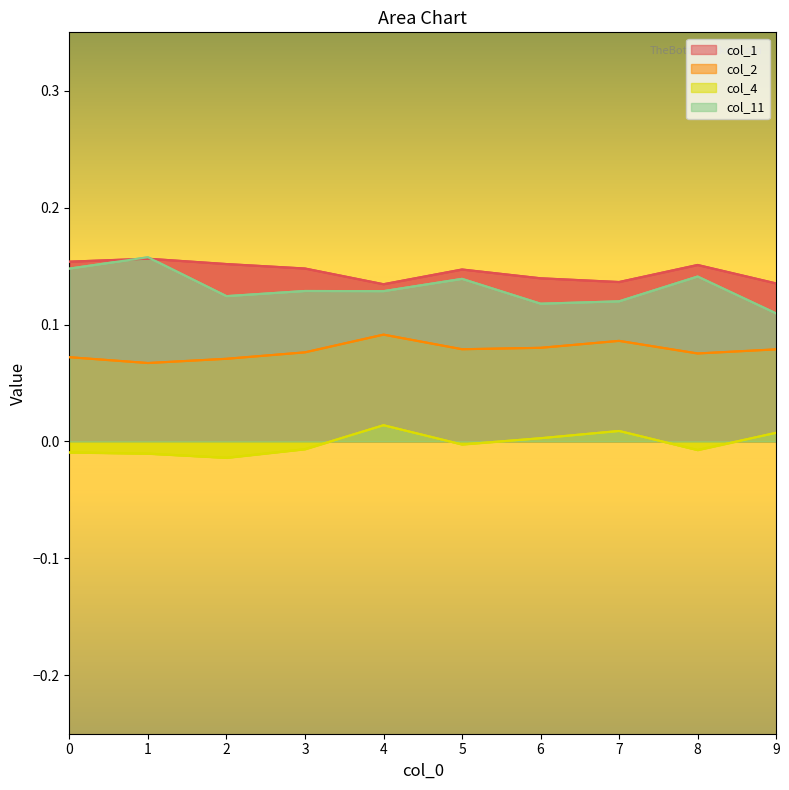

What are all the series names shown in the legend?

col_1, col_2, col_4, col_11